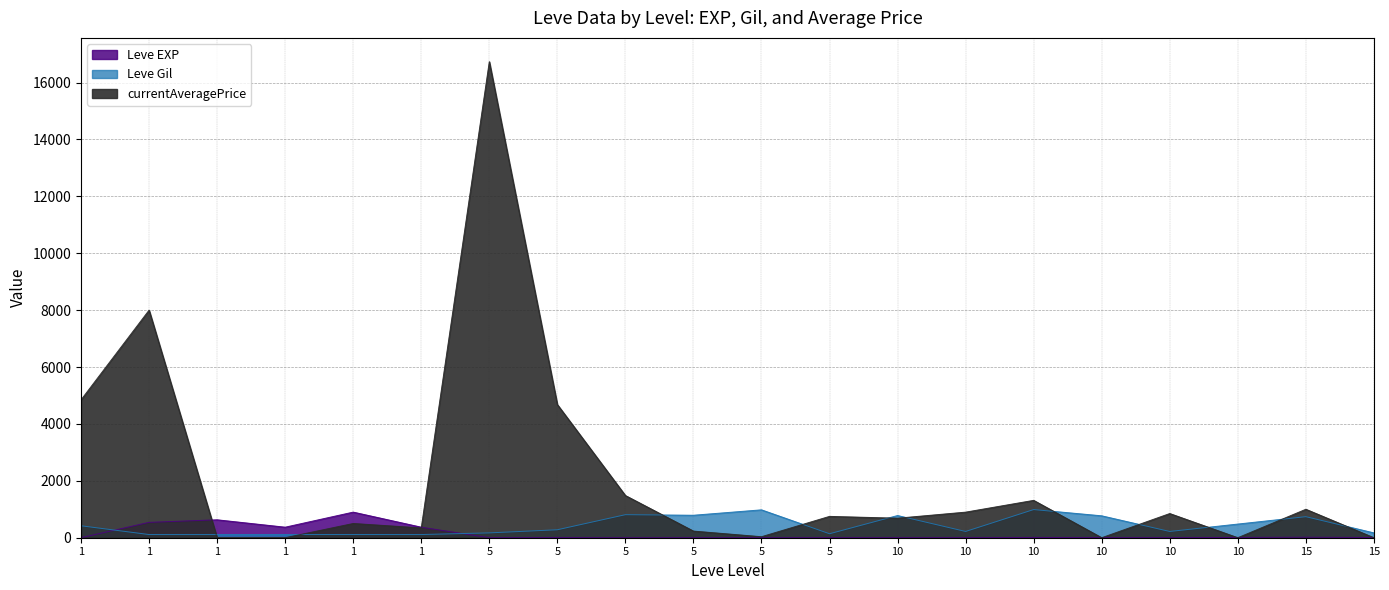

True or false: currentAveragePrice has more than 0 points higher than both neighbors.

True